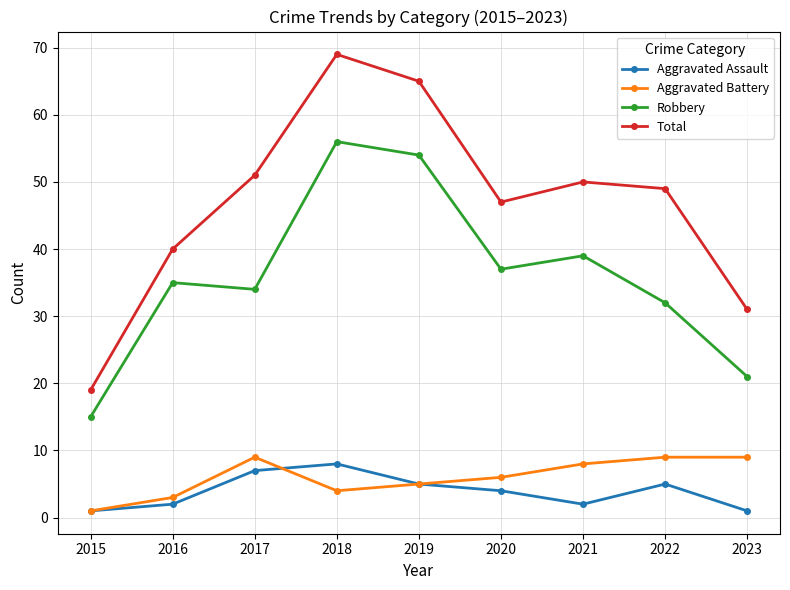

How many values in the Aggravated Assault series are below 4?

4